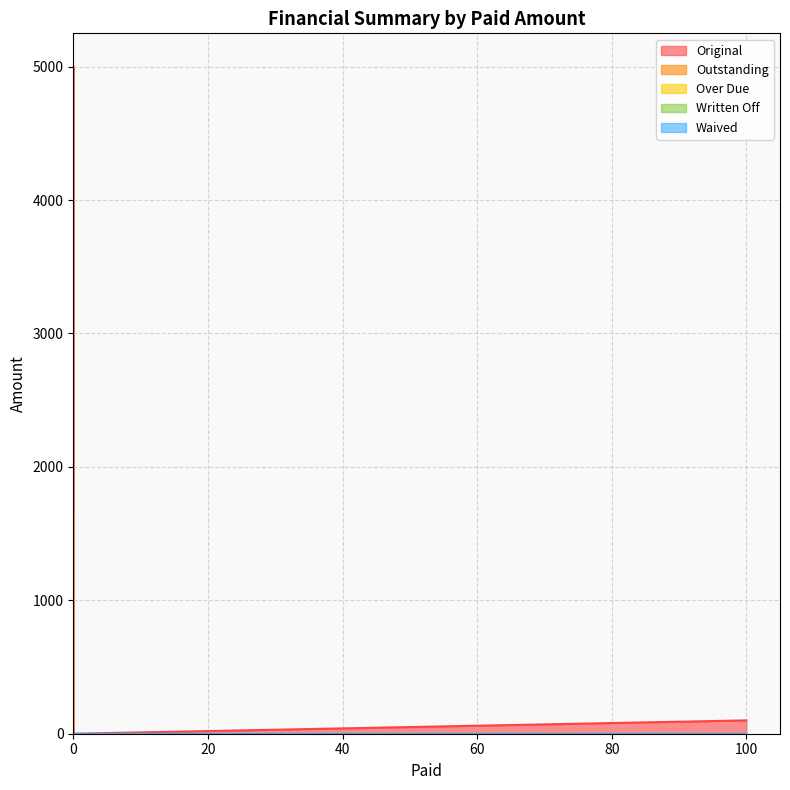

Does the chart display data point markers on the line(s)?

No